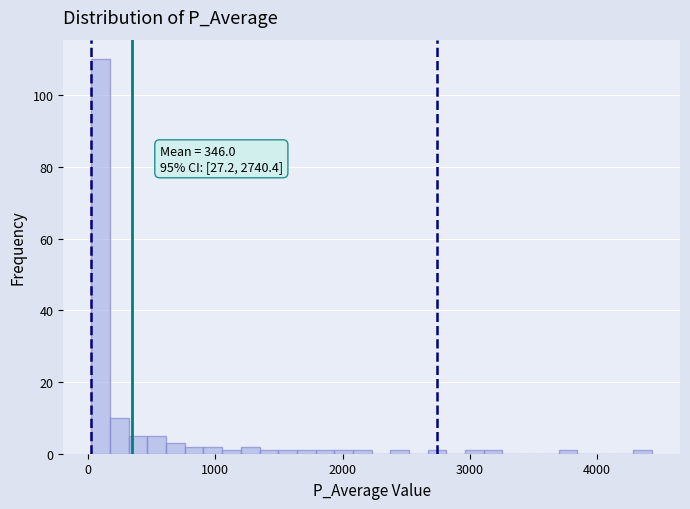

Read against the x-axis, roughly where is the centre of the tallest bar?

100